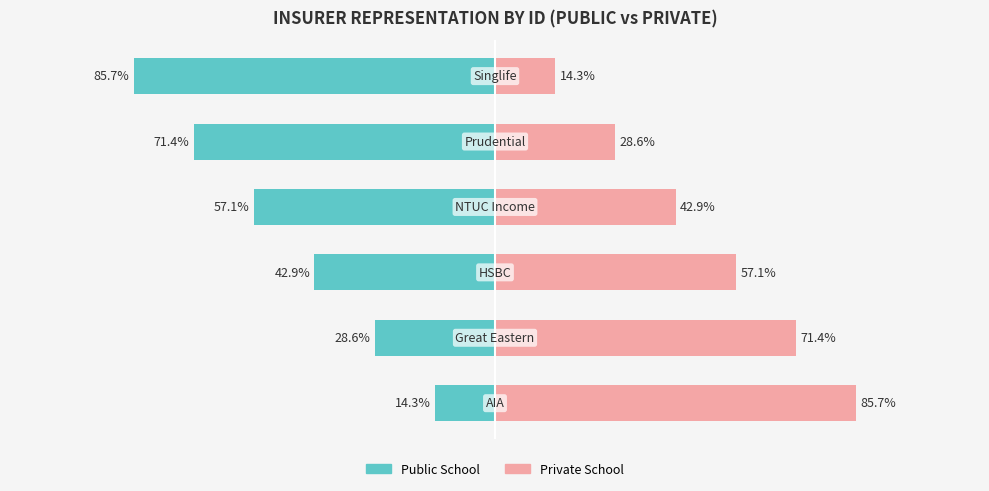

What is the value of the Private School bar at the 3rd from the left?

57.1